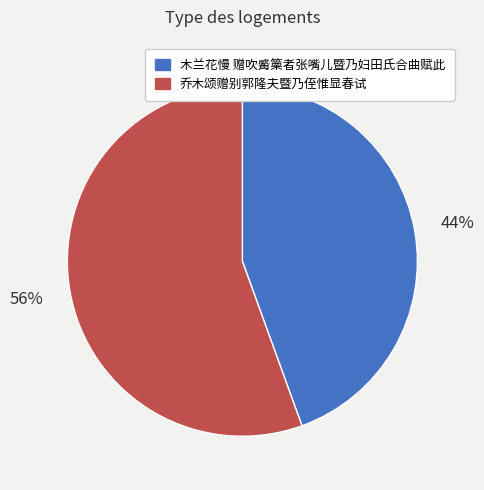

To the nearest percent, what percentage of the pie is 木兰花慢 赠吹觱篥者张嘴儿暨乃妇田氏合曲赋此?

44%